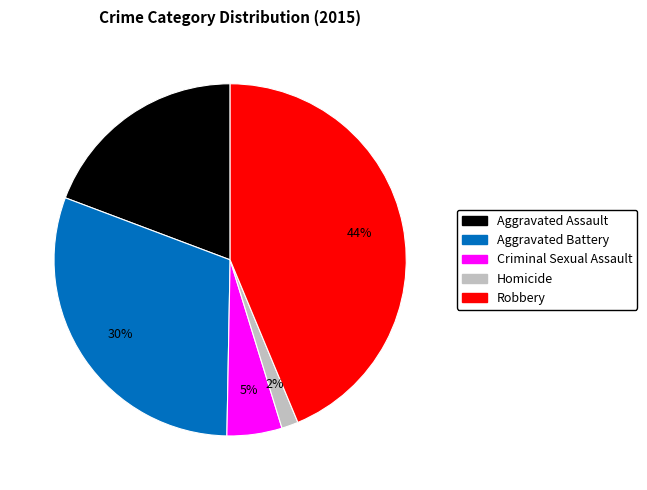

Rank the categories by value from highest to lowest.

Robbery, Aggravated Battery, Aggravated Assault, Criminal Sexual Assault, Homicide